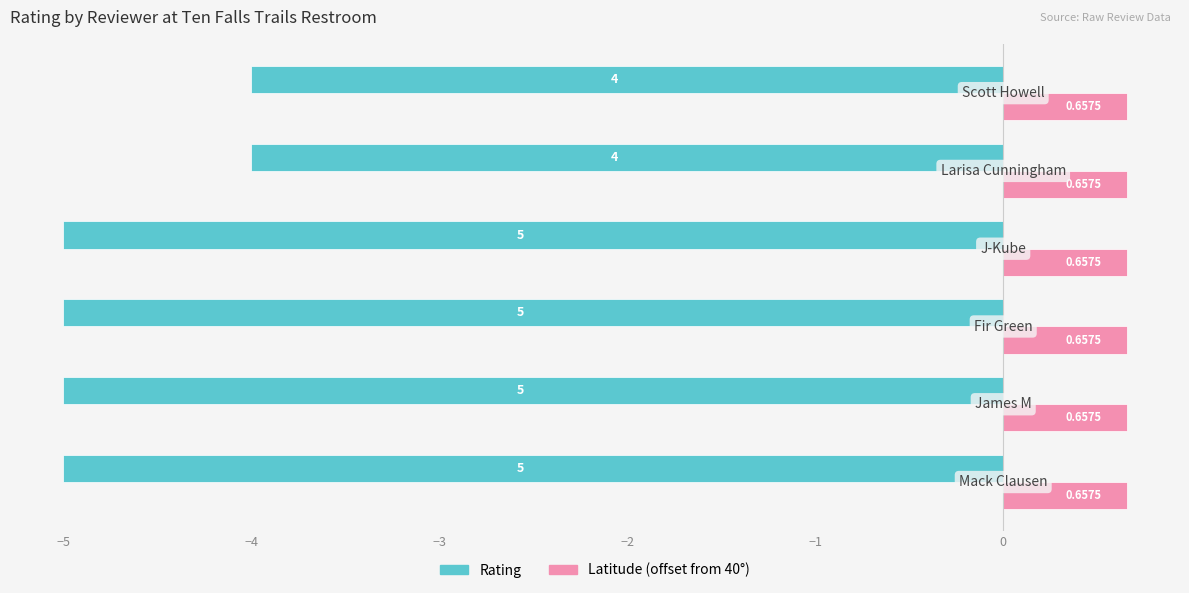

Rank the series by their maximum value, from lowest to highest.

Rating, Latitude (offset from 40°)